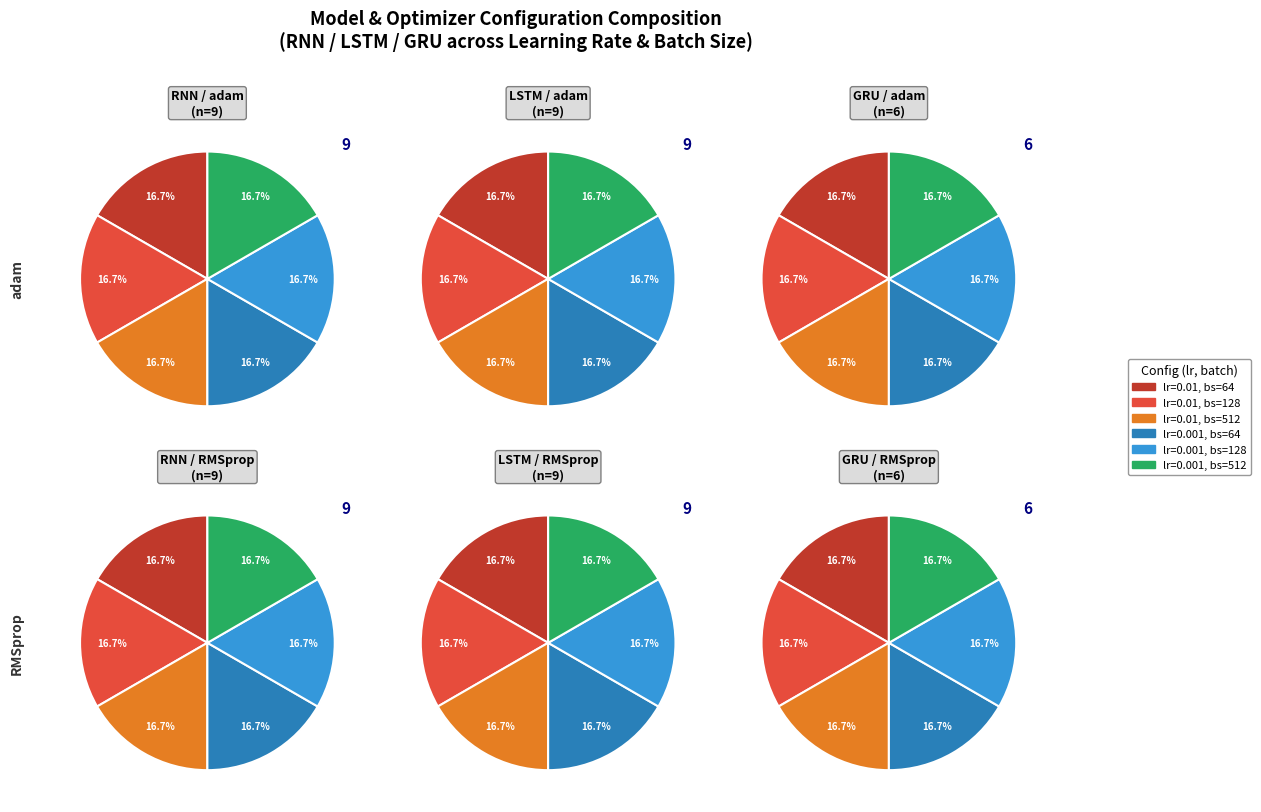

To the nearest percent, what percentage of the pie is lstm?

38%